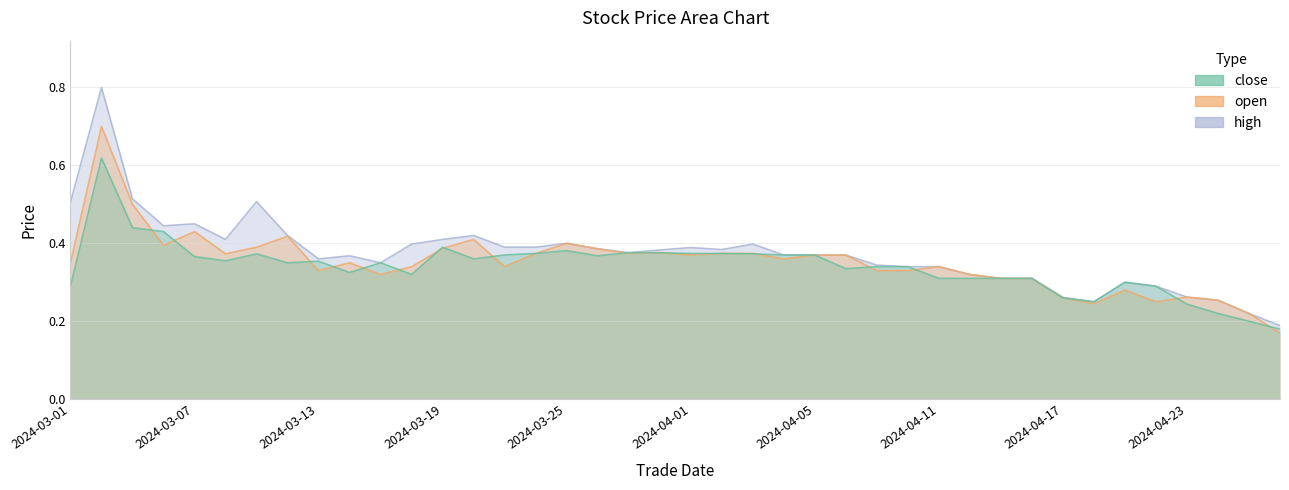

What is the maximum value for high?

0.8